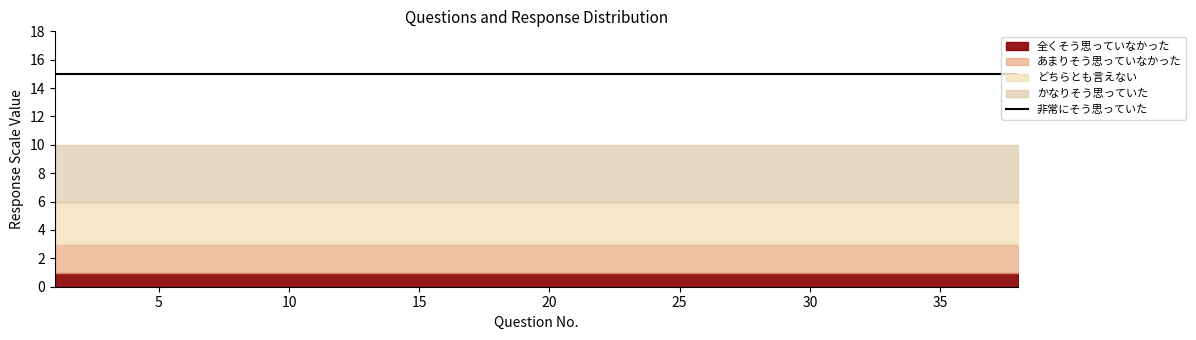

True or false: 全くそう思っていなかった has more than 0 points higher than both neighbors.

False